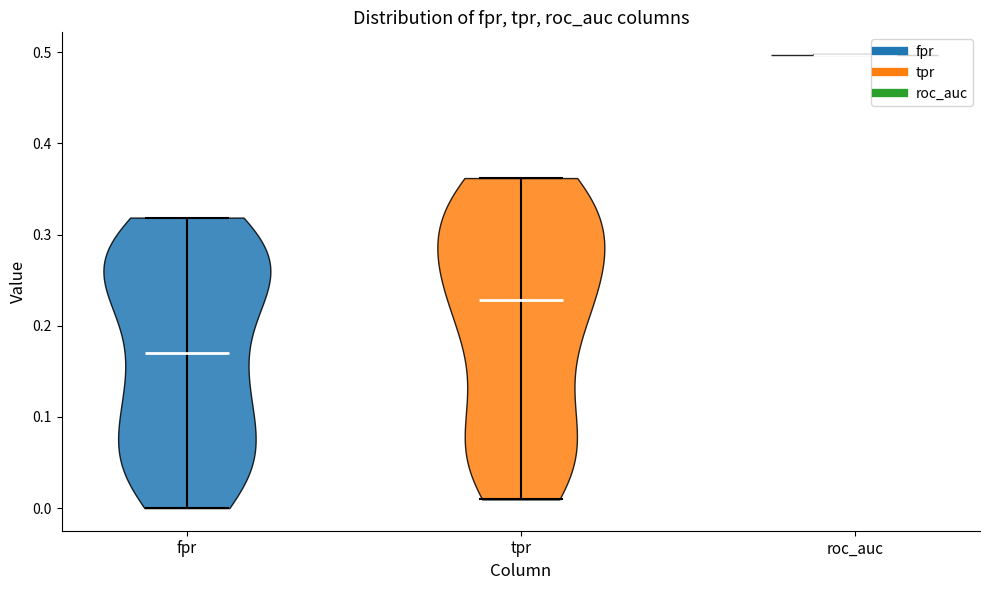

Where does the median line of the violin for fpr sit on the y-axis? The values are not printed on the chart, so give them approximately, as read against the axis.

0.17